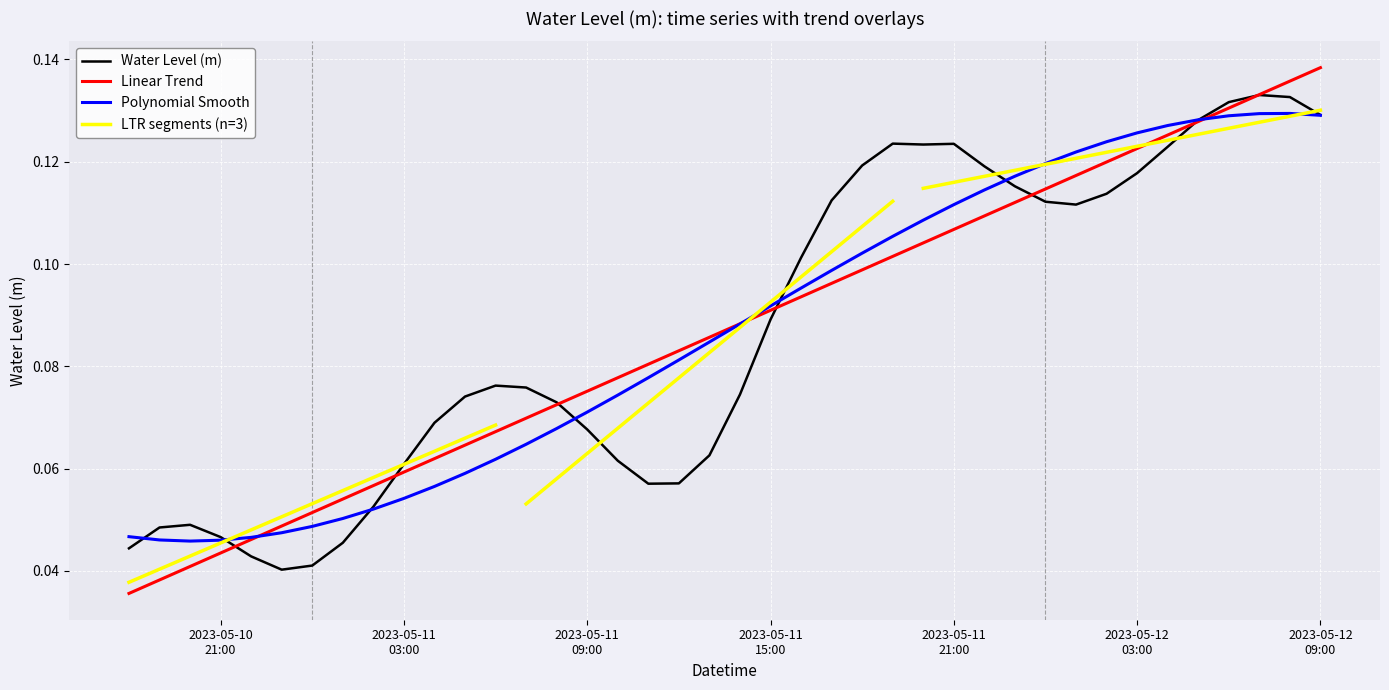

Rank the categories by value from highest to lowest.

2023-05-12 07:00:00, 2023-05-12 08:00:00, 2023-05-12 06:00:00, 2023-05-12 09:00:00, 2023-05-12 05:00:00, 2023-05-11 19:00:00, 2023-05-11 21:00:00, 2023-05-11 20:00:00, 2023-05-12 04:00:00, 2023-05-11 18:00:00, 2023-05-11 22:00:00, 2023-05-12 03:00:00, 2023-05-11 23:00:00, 2023-05-12 02:00:00, 2023-05-11 17:00:00, 2023-05-12 00:00:00, 2023-05-12 01:00:00, 2023-05-11 16:00:00, 2023-05-11 15:00:00, 2023-05-11 06:00:00, 2023-05-11 07:00:00, 2023-05-11 14:00:00, 2023-05-11 05:00:00, 2023-05-11 08:00:00, 2023-05-11 04:00:00, 2023-05-11 09:00:00, 2023-05-11 13:00:00, 2023-05-11 10:00:00, 2023-05-11 03:00:00, 2023-05-11 12:00:00, 2023-05-11 11:00:00, 2023-05-11 02:00:00, 2023-05-10 20:00:00, 2023-05-10 19:00:00, 2023-05-10 21:00:00, 2023-05-11 01:00:00, 2023-05-10 18:00:00, 2023-05-10 22:00:00, 2023-05-11 00:00:00, 2023-05-10 23:00:00